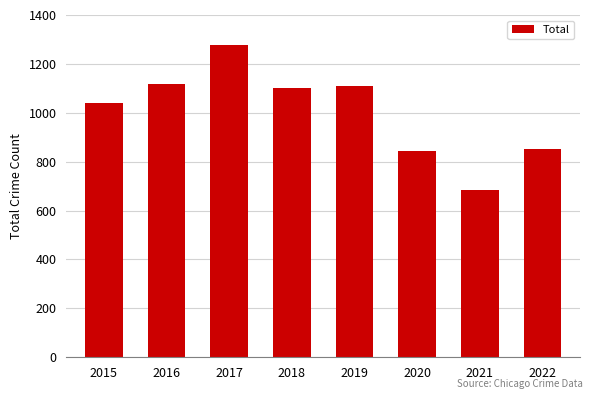

What is the difference between the second highest and minimum values?

434